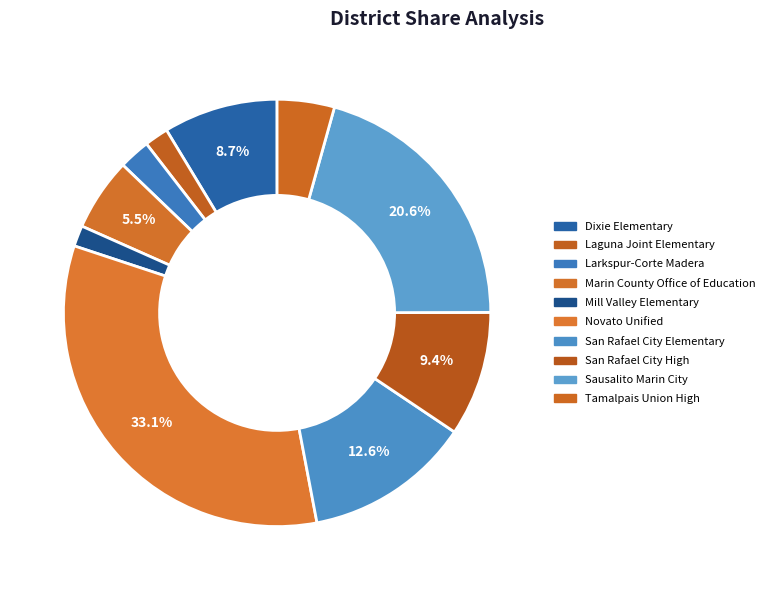

Does Laguna Joint Elementary represent more than half of the total?

No